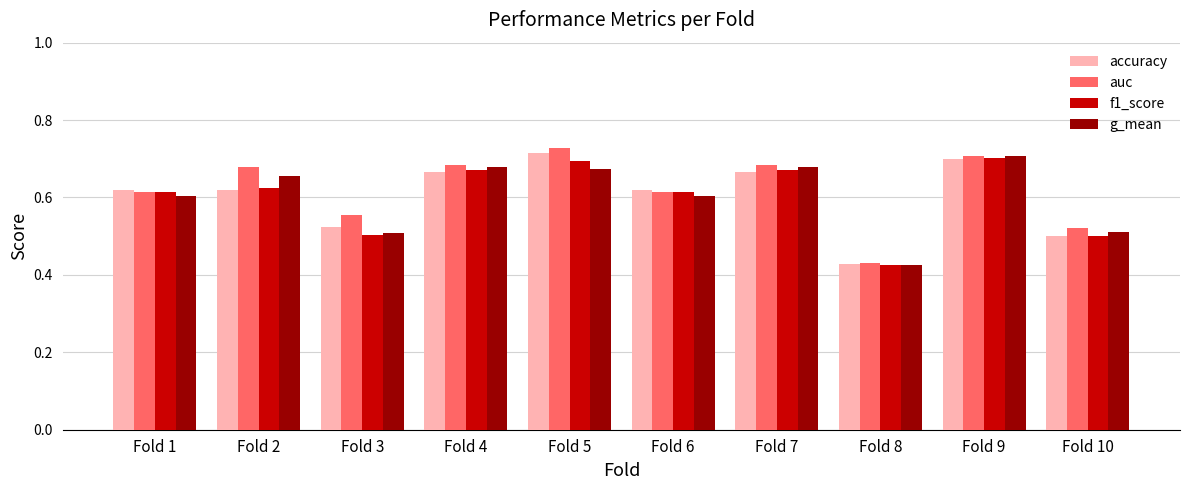

What is the sum of all auc values?

6.2